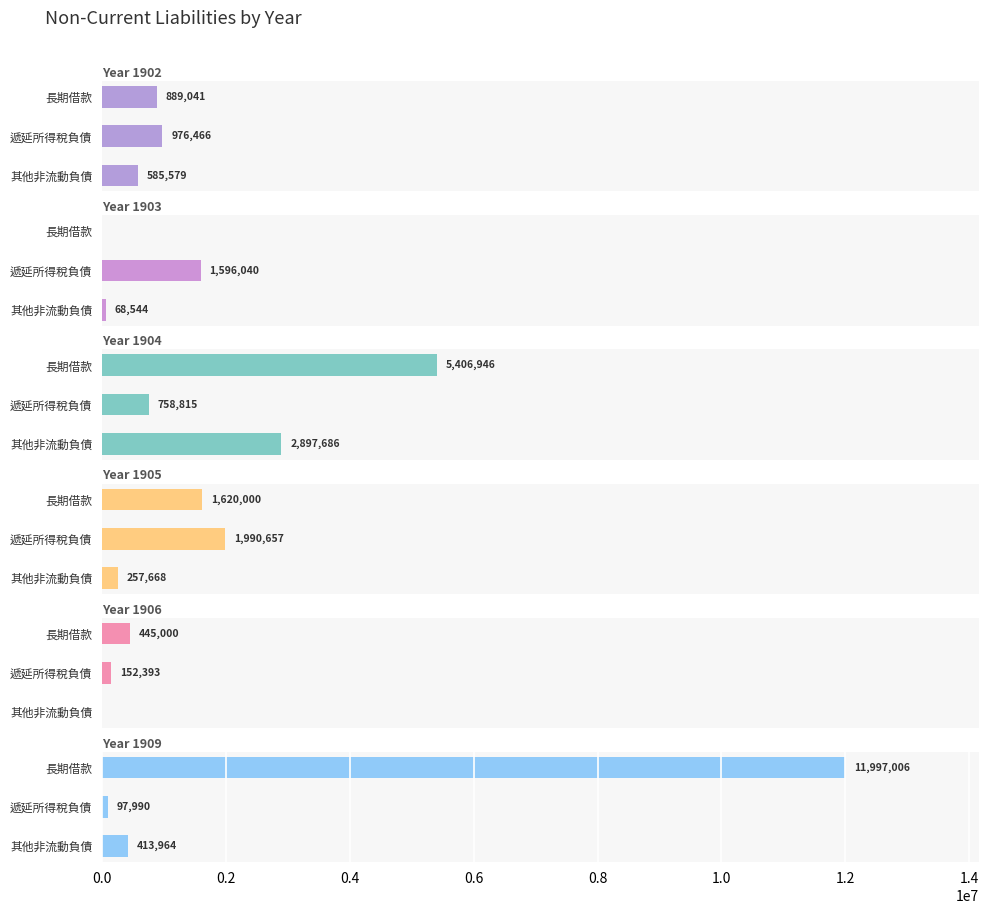

What is the label of the 2nd bar from the right?

遞延所得稅負債